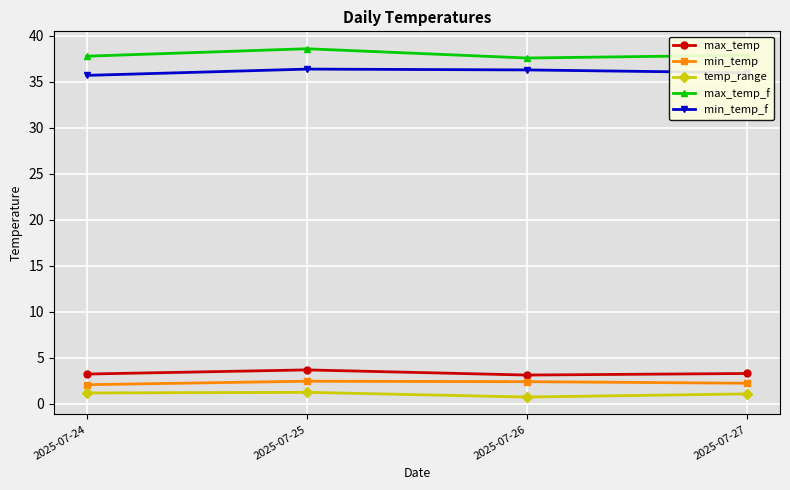

The value of max_temp_f at 2025-07-27 is 37.9. True or false?

True